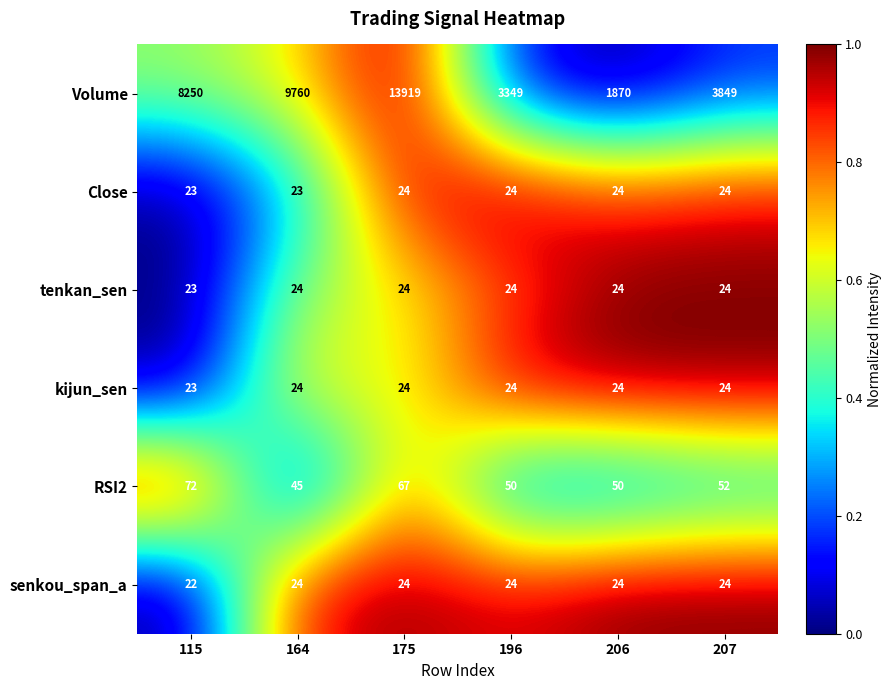

Is it true that Close equals 36 at 206?

False